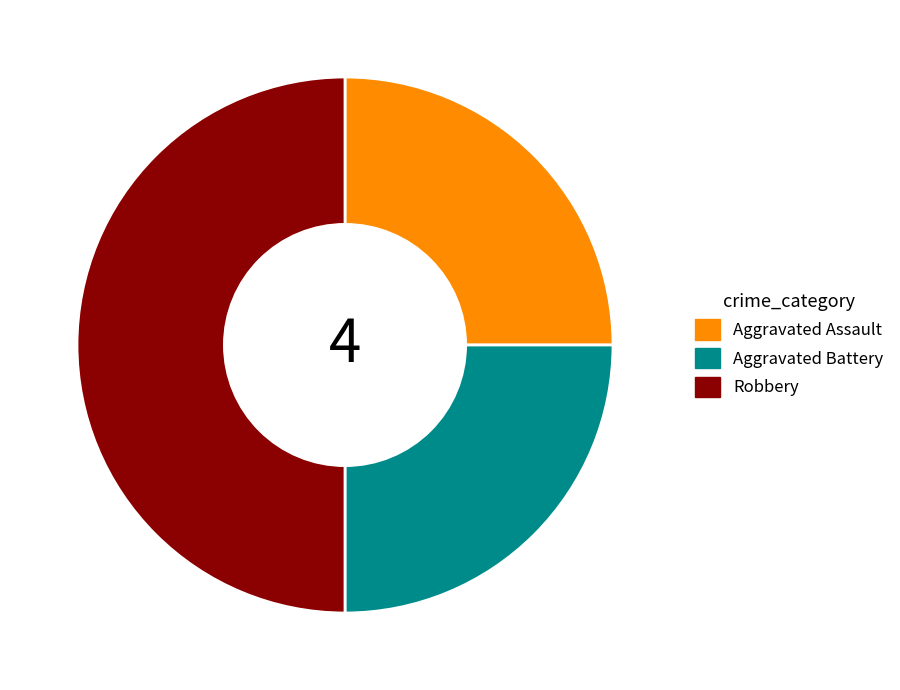

What is the ratio of the value at Aggravated Battery to the value at Aggravated Assault?

1.0